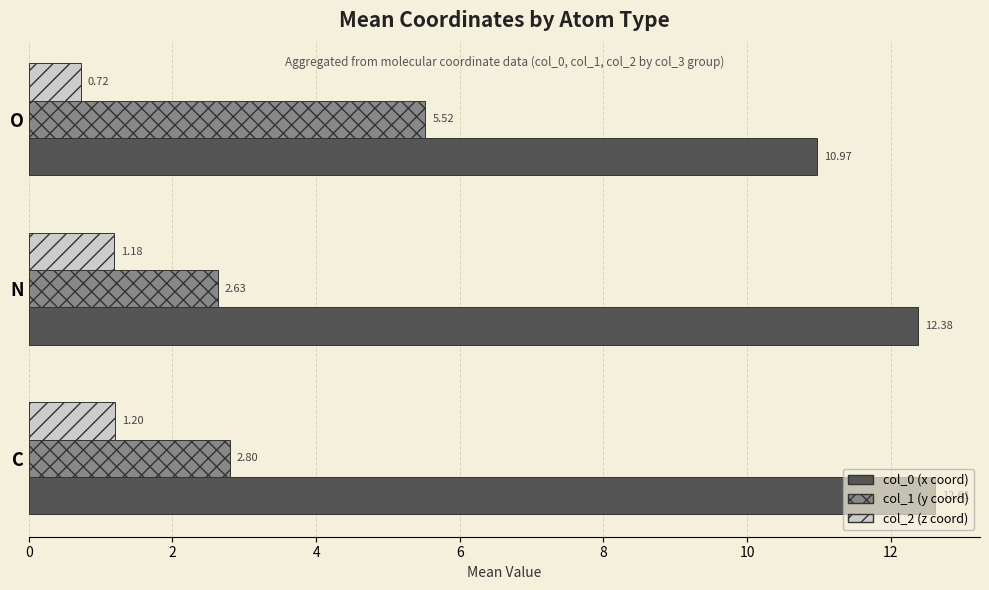

Which series has the largest total across all categories?

col_0 (x coord)